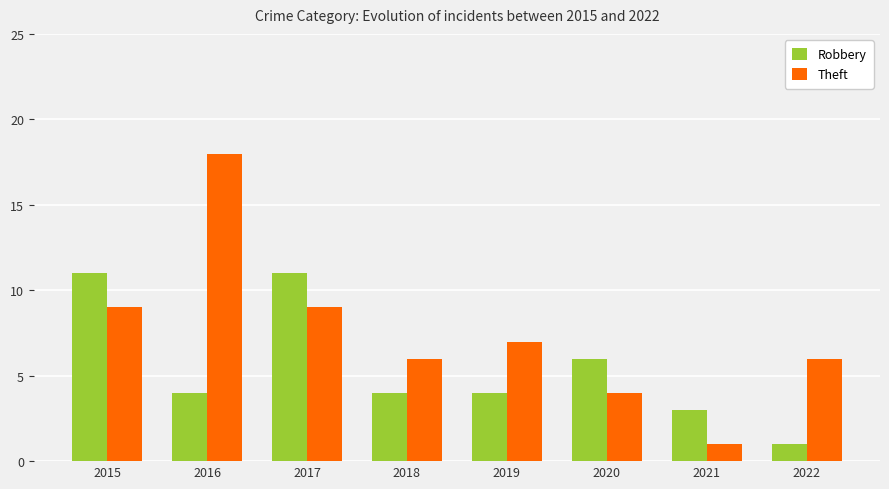

Rank the series by their maximum value, from highest to lowest.

Theft, Robbery